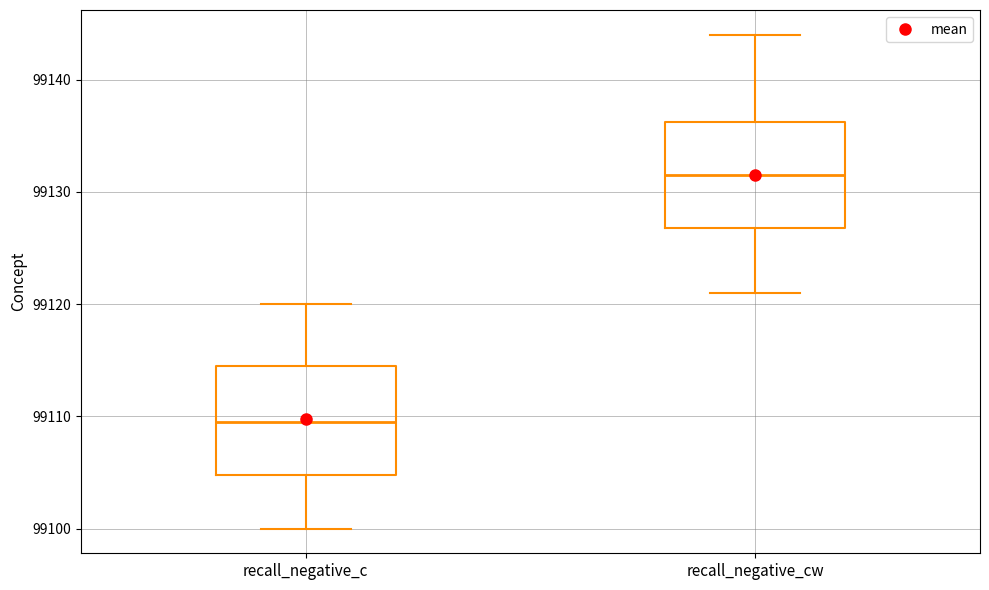

Where is the lower edge of the box for recall_negative_cw on the y-axis? The values are not printed on the chart, so give them approximately, as read against the axis.

99127